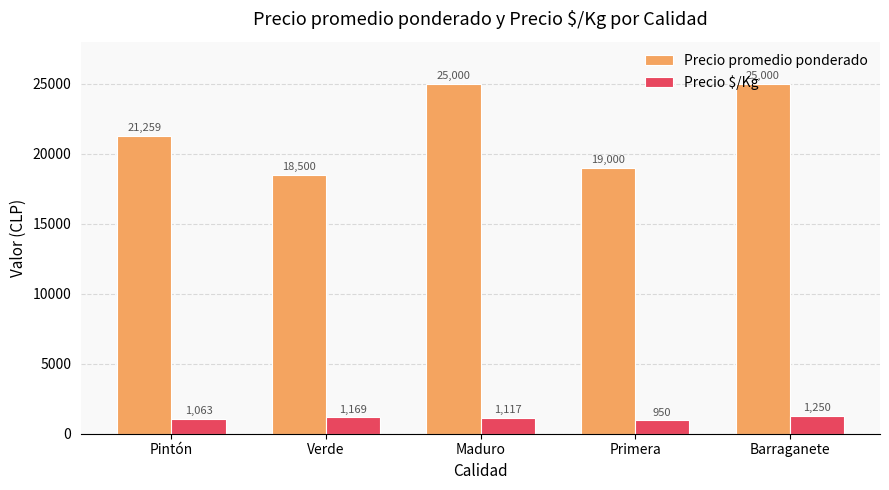

List the series in order of their overall mean, lowest first.

Precio $/Kg, Precio promedio ponderado